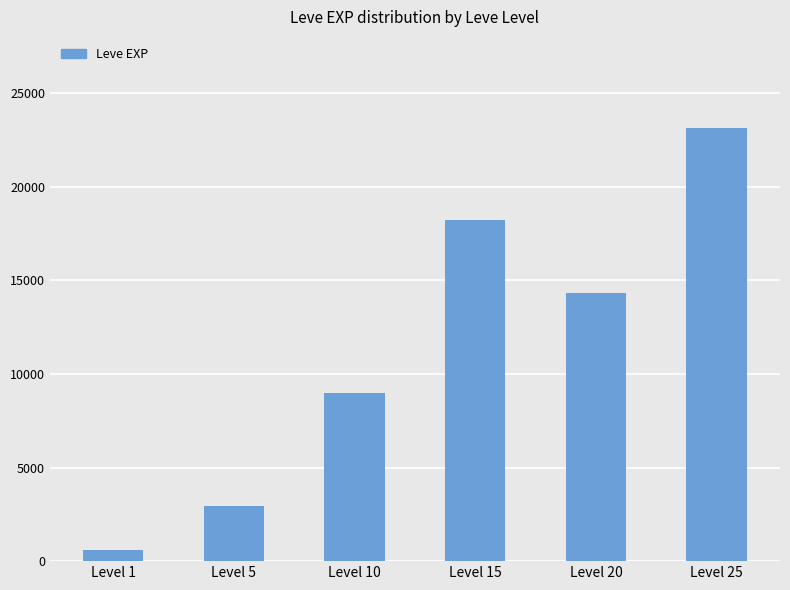

True or false: the data shows 23155 at Level 25.

True